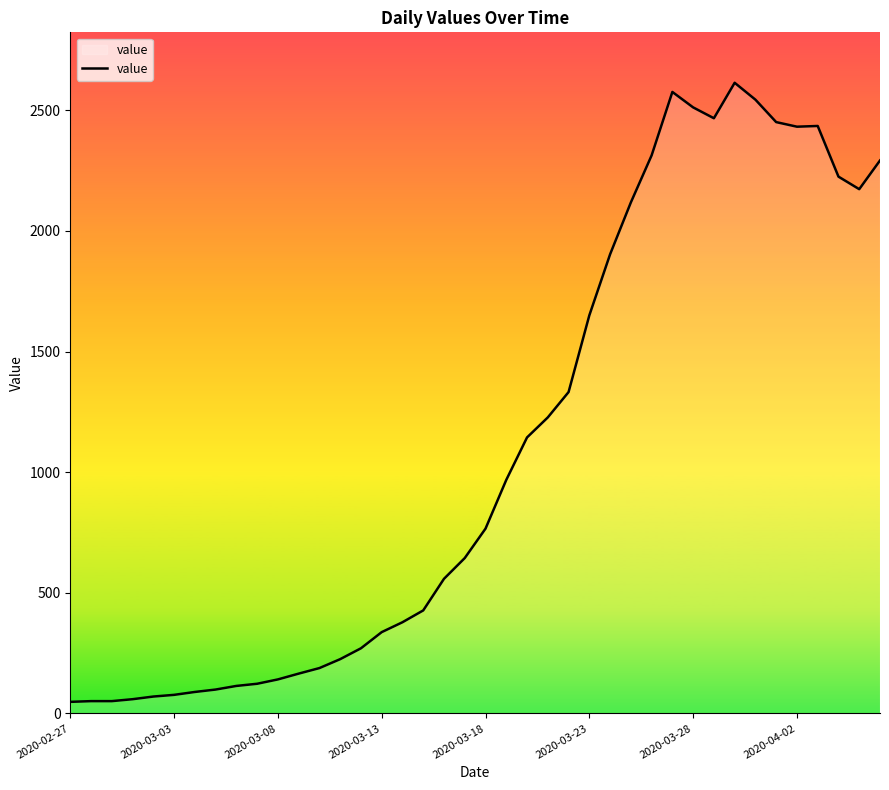

What is the maximum value shown in the chart?

2614